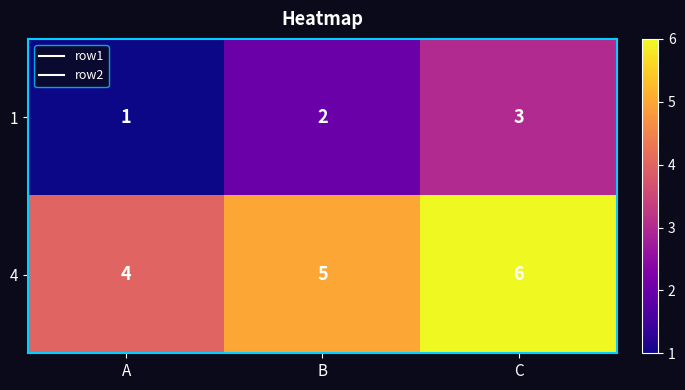

Count the number of data series in this chart.

2